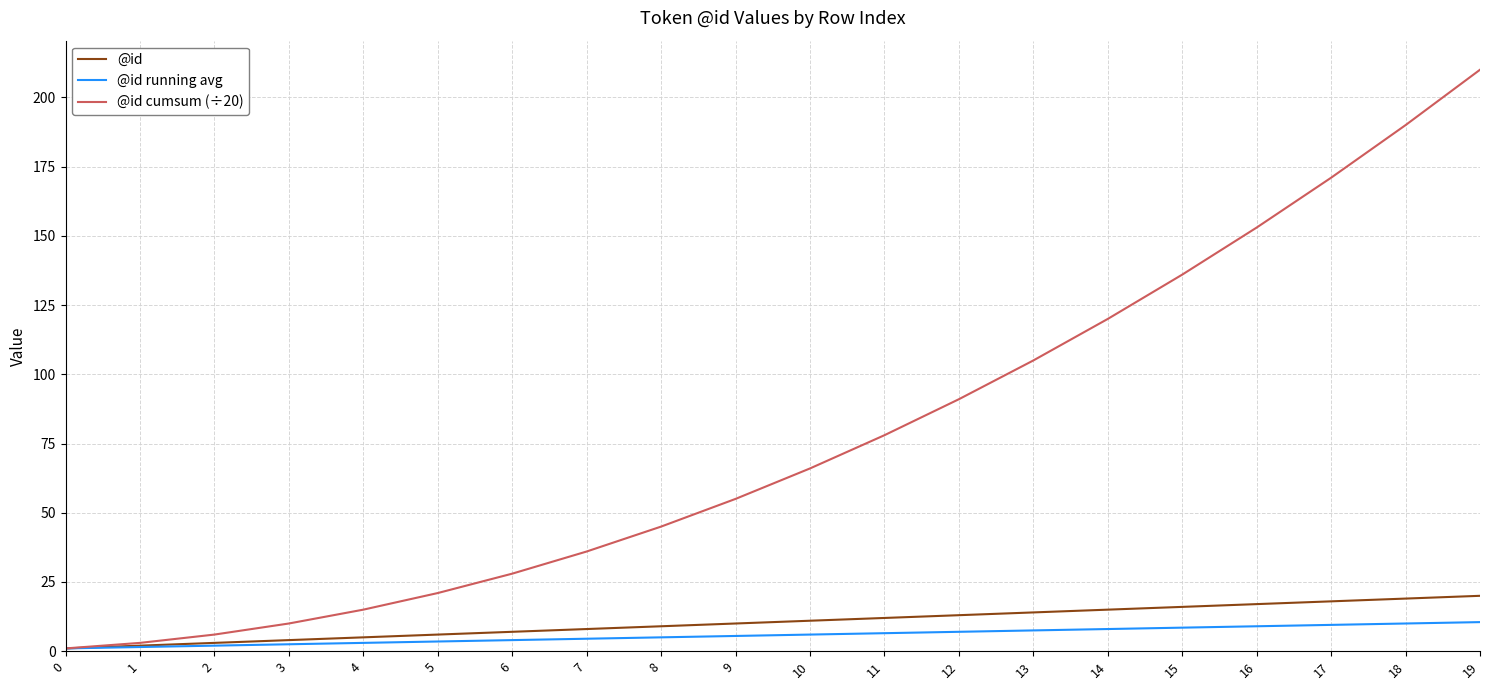

What value does the @id running avg series have at 11?

6.5